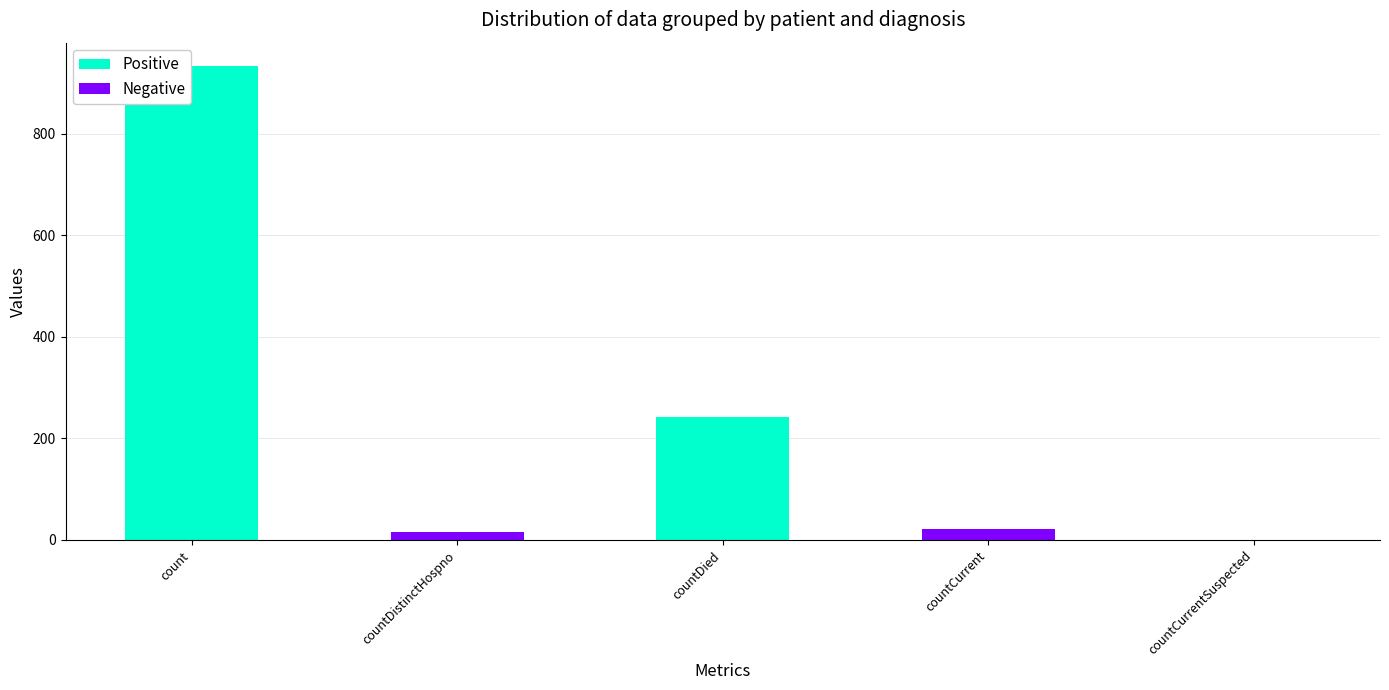

Reading left to right, what are all the values shown in this chart?

count=933	countDistinctHospno=16	countDied=242	countCurrent=21	countCurrentSuspected=0